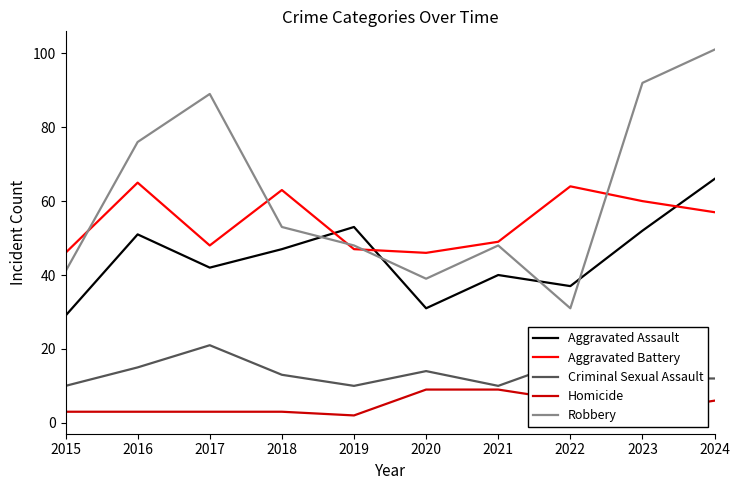

What is the difference between the Criminal Sexual Assault values at 2016 and 2019?

5